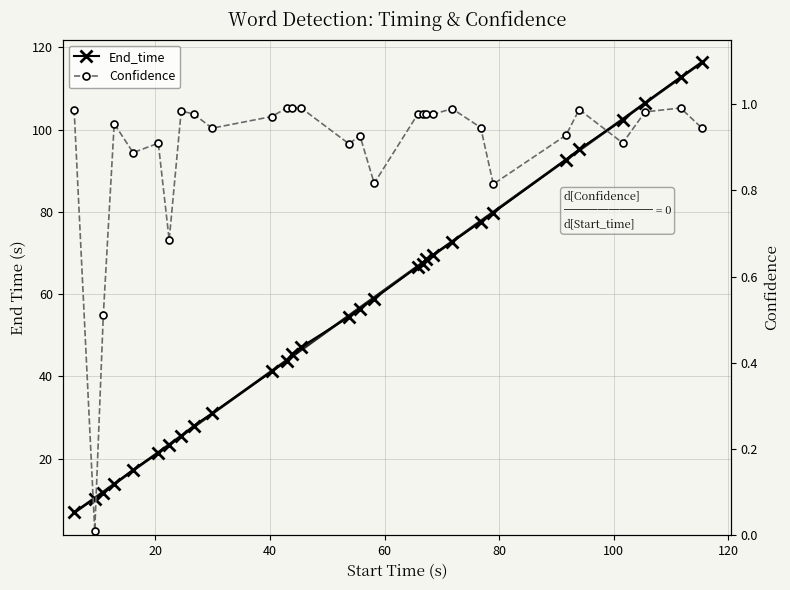

Does the chart have visible grid lines?

Yes